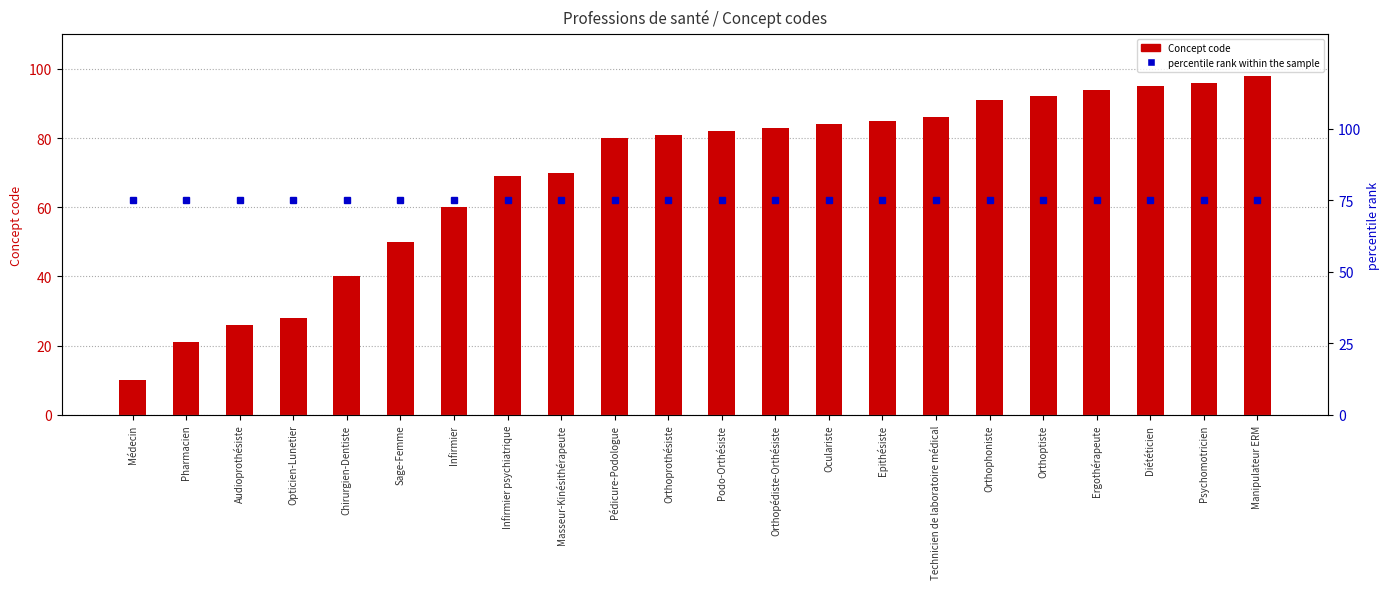

What is the label of the 13th bar from the left?

Orthopédiste-Orthésiste